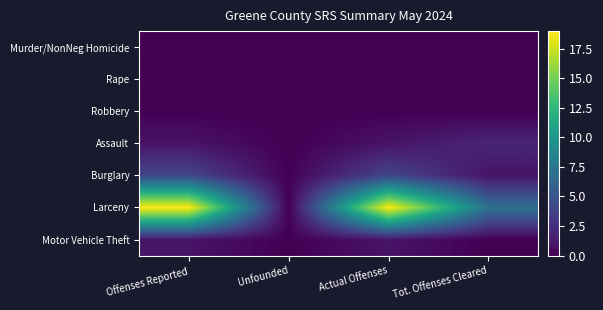

Reading right to left, transcribe all the data shown in this chart.

Murder/NonNeg Homicide: Tot. Offenses Cleared=0	Actual Offenses=0	Unfounded=0	Offenses Reported=0
Rape: Tot. Offenses Cleared=0	Actual Offenses=0	Unfounded=0	Offenses Reported=0
Robbery: Tot. Offenses Cleared=0	Actual Offenses=0	Unfounded=0	Offenses Reported=0
Assault: Tot. Offenses Cleared=2	Actual Offenses=1	Unfounded=0	Offenses Reported=1
Burglary: Tot. Offenses Cleared=1	Actual Offenses=4	Unfounded=0	Offenses Reported=4
Larceny: Tot. Offenses Cleared=7	Actual Offenses=19	Unfounded=0	Offenses Reported=19
Motor Vehicle Theft: Tot. Offenses Cleared=0	Actual Offenses=1	Unfounded=0	Offenses Reported=1